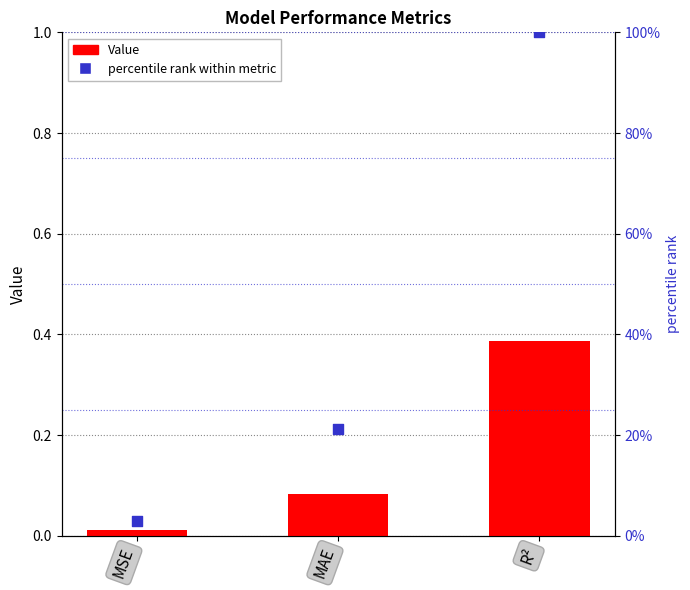

At how many categories does at least one series exceed 19?

2